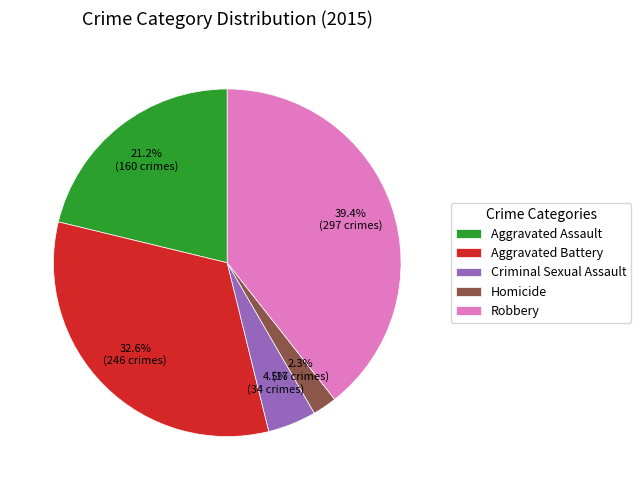

Do Criminal Sexual Assault and Robbery together represent more than half of the pie?

No